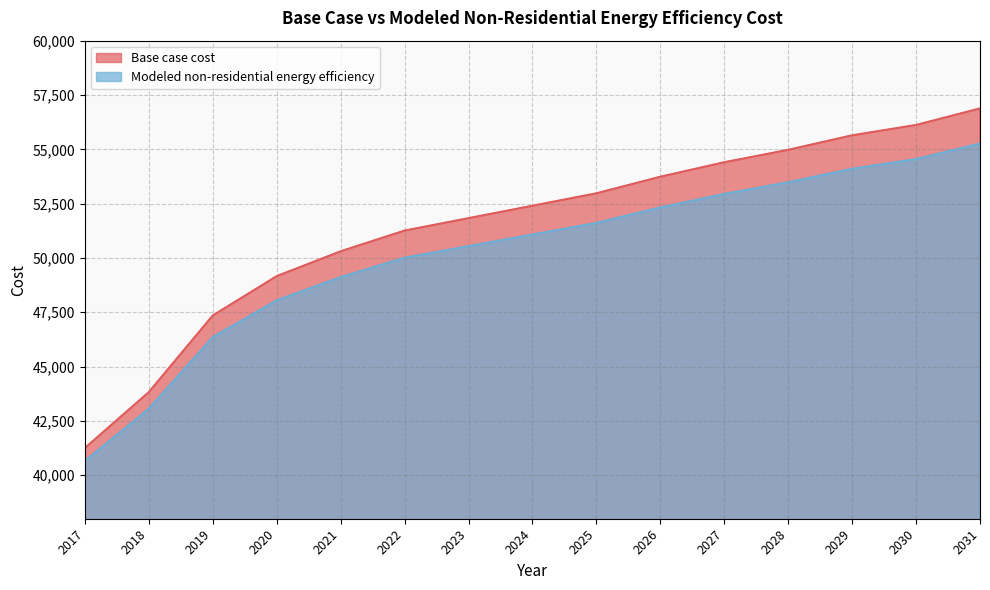

Is the value of Base case cost at 2021 greater than the value of Modeled non-residential energy efficiency at 2029?

No